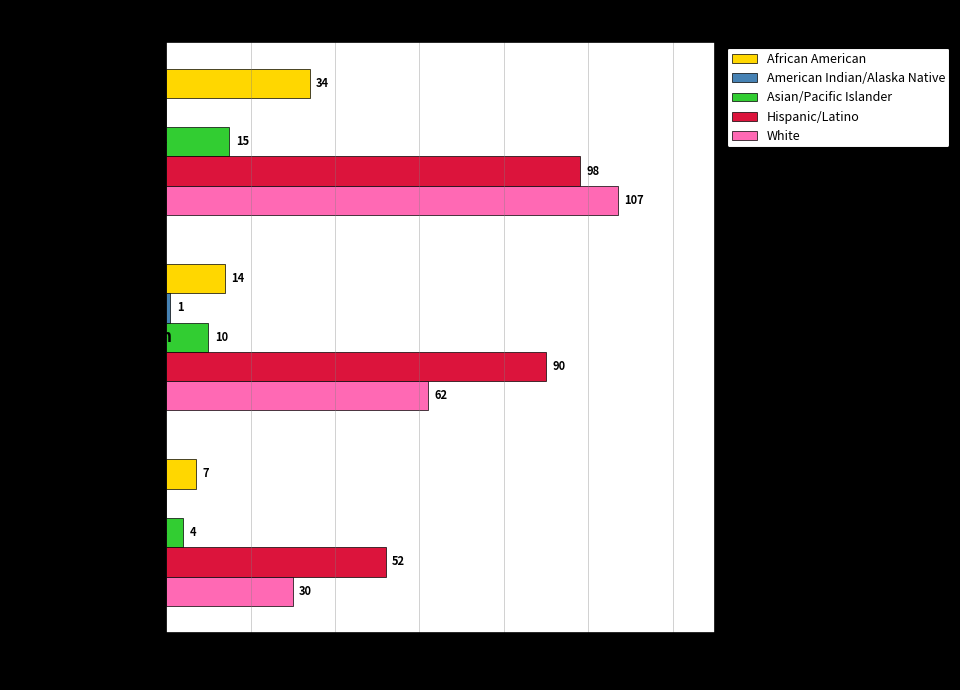

Count the number of data series in this chart.

5